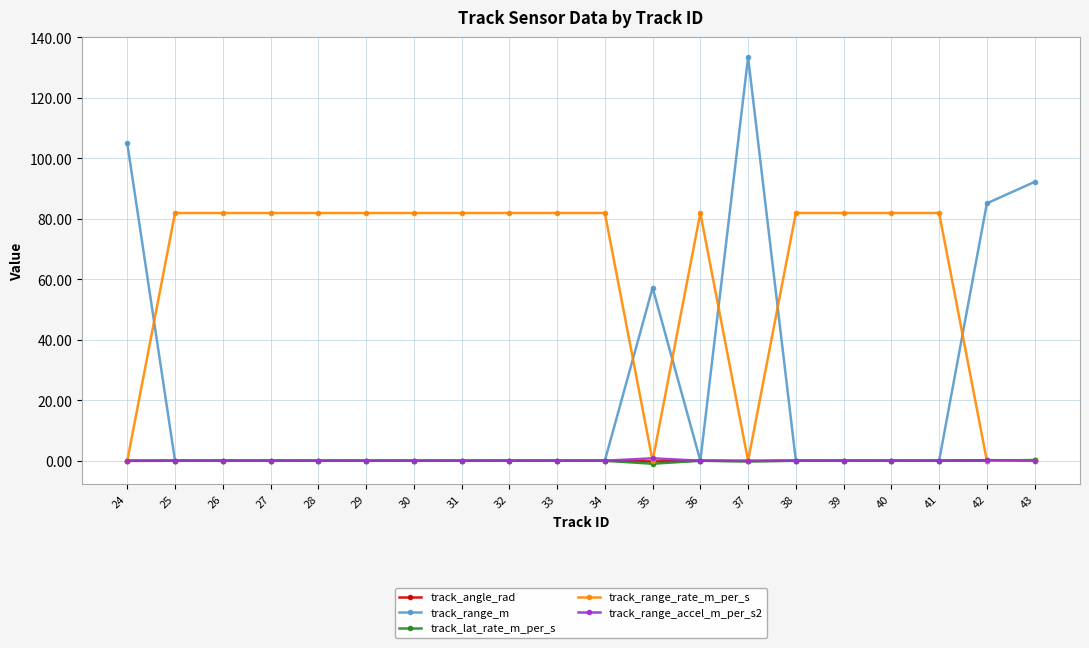

True or false: track_range_m has more than 1 points higher than both neighbors.

True